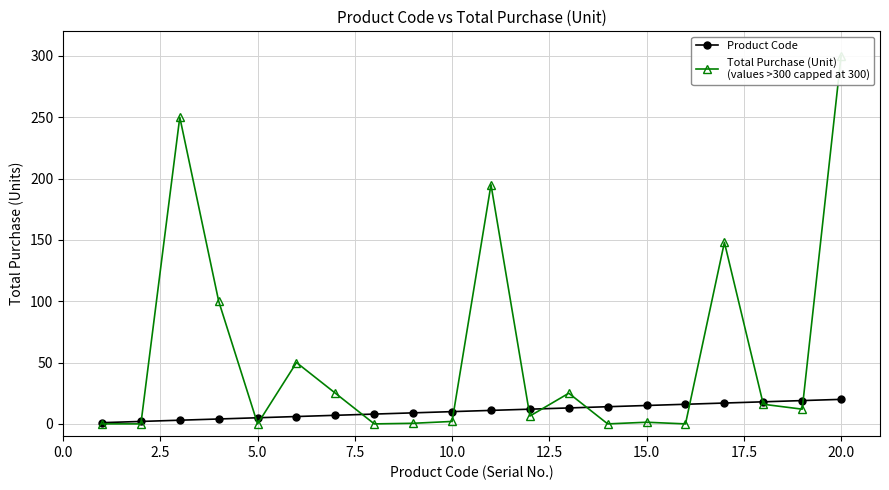

The Total Purchase (Unit)
(values >300 capped at 300) series shows 2.1 at 15.0. True or false?

False